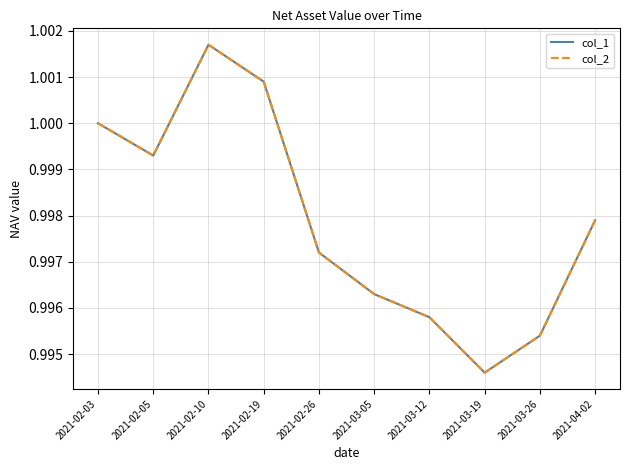

True or false: col_1 and col_2 intersect in this chart.

False